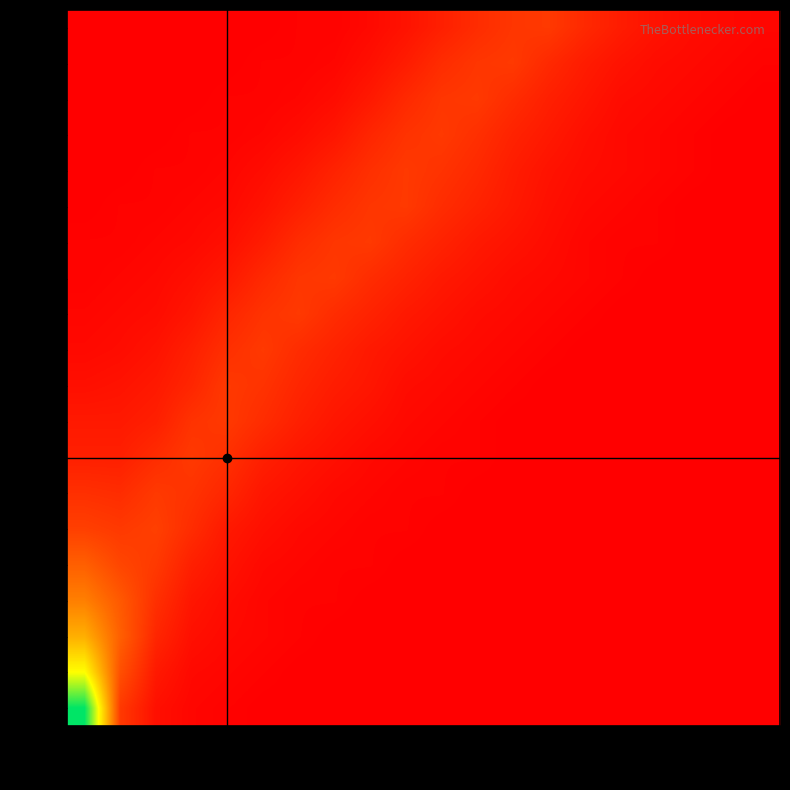

Reading left to right, extract all data points from this chart.

0.0: 0.0=120	0.005=18	0.01=5	0.015=2	0.02=1	0.025=0	0.03=0	0.035=0	0.04=0	0.045=0	0.05=0	0.055=0	0.06=0	0.065=0	0.07=0	0.075=0	0.08=0	0.085=0	0.09=0	0.095=0
0.1: 0.0=80	0.005=25	0.01=8	0.015=3	0.02=2	0.025=1	0.03=0	0.035=0	0.04=0	0.045=0	0.05=0	0.055=0	0.06=0	0.065=0	0.07=0	0.075=0	0.08=0	0.085=0	0.09=0	0.095=0
0.2: 0.0=55	0.005=30	0.01=12	0.015=5	0.02=3	0.025=2	0.03=1	0.035=0	0.04=0	0.045=0	0.05=0	0.055=0	0.06=0	0.065=0	0.07=0	0.075=0	0.08=0	0.085=0	0.09=0	0.095=0
0.3: 0.0=40	0.005=28	0.01=15	0.015=7	0.02=4	0.025=2	0.03=1	0.035=1	0.04=0	0.045=0	0.05=0	0.055=0	0.06=0	0.065=0	0.07=0	0.075=0	0.08=0	0.085=0	0.09=0	0.095=0
0.4: 0.0=30	0.005=22	0.01=18	0.015=10	0.02=6	0.025=3	0.03=2	0.035=1	0.04=1	0.045=0	0.05=0	0.055=0	0.06=0	0.065=0	0.07=0	0.075=0	0.08=0	0.085=0	0.09=0	0.095=0
0.5: 0.0=20	0.005=18	0.01=20	0.015=14	0.02=8	0.025=5	0.03=3	0.035=2	0.04=1	0.045=1	0.05=0	0.055=0	0.06=0	0.065=0	0.07=0	0.075=0	0.08=0	0.085=0	0.09=0	0.095=0
0.6: 0.0=15	0.005=14	0.01=18	0.015=16	0.02=12	0.025=7	0.03=5	0.035=3	0.04=2	0.045=1	0.05=1	0.055=0	0.06=0	0.065=0	0.07=0	0.075=0	0.08=0	0.085=0	0.09=0	0.095=0
0.7: 0.0=10	0.005=10	0.01=14	0.015=18	0.02=15	0.025=10	0.03=7	0.035=5	0.04=3	0.045=2	0.05=1	0.055=1	0.06=0	0.065=0	0.07=0	0.075=0	0.08=0	0.085=0	0.09=0	0.095=0
0.8: 0.0=8	0.005=8	0.01=10	0.015=16	0.02=18	0.025=14	0.03=10	0.035=7	0.04=5	0.045=3	0.05=2	0.055=1	0.06=0	0.065=0	0.07=0	0.075=0	0.08=0	0.085=0	0.09=0	0.095=0
0.9: 0.0=5	0.005=6	0.01=8	0.015=12	0.02=18	0.025=16	0.03=12	0.035=9	0.04=7	0.045=4	0.05=3	0.055=2	0.06=1	0.065=0	0.07=0	0.075=0	0.08=0	0.085=0	0.09=0	0.095=0
10k: 0.0=3	0.005=4	0.01=6	0.015=10	0.02=15	0.025=18	0.03=14	0.035=11	0.04=8	0.045=6	0.05=4	0.055=3	0.06=2	0.065=1	0.07=0	0.075=0	0.08=0	0.085=0	0.09=0	0.095=0
12k: 0.0=2	0.005=3	0.01=4	0.015=7	0.02=12	0.025=16	0.03=18	0.035=14	0.04=11	0.045=8	0.05=6	0.055=4	0.06=3	0.065=2	0.07=1	0.075=0	0.08=0	0.085=0	0.09=0	0.095=0
15k: 0.0=1	0.005=2	0.01=3	0.015=5	0.02=8	0.025=13	0.03=17	0.035=18	0.04=14	0.045=11	0.05=8	0.055=6	0.06=4	0.065=3	0.07=2	0.075=1	0.08=0	0.085=0	0.09=0	0.095=0
20k: 0.0=1	0.005=1	0.01=2	0.015=3	0.02=5	0.025=9	0.03=14	0.035=17	0.04=18	0.045=14	0.05=11	0.055=8	0.06=6	0.065=4	0.07=2	0.075=1	0.08=1	0.085=0	0.09=0	0.095=0
30k: 0.0=0	0.005=1	0.01=1	0.015=2	0.02=3	0.025=6	0.03=10	0.035=14	0.04=17	0.045=18	0.05=14	0.055=11	0.06=8	0.065=5	0.07=3	0.075=2	0.08=1	0.085=0	0.09=0	0.095=0
50k: 0.0=0	0.005=0	0.01=1	0.015=1	0.02=2	0.025=4	0.03=7	0.035=11	0.04=15	0.045=18	0.05=16	0.055=13	0.06=9	0.065=6	0.07=4	0.075=3	0.08=2	0.085=1	0.09=0	0.095=0
100k: 0.0=0	0.005=0	0.01=0	0.015=1	0.02=1	0.025=2	0.03=4	0.035=7	0.04=12	0.045=16	0.05=18	0.055=15	0.06=11	0.065=8	0.07=5	0.075=3	0.08=2	0.085=1	0.09=0	0.095=0
200k: 0.0=0	0.005=0	0.01=0	0.015=0	0.02=1	0.025=1	0.03=2	0.035=4	0.04=8	0.045=13	0.05=17	0.055=18	0.06=14	0.065=10	0.07=7	0.075=4	0.08=3	0.085=2	0.09=1	0.095=0
500k: 0.0=0	0.005=0	0.01=0	0.015=0	0.02=0	0.025=1	0.03=1	0.035=2	0.04=5	0.045=9	0.05=14	0.055=17	0.06=18	0.065=13	0.07=9	0.075=6	0.08=4	0.085=3	0.09=2	0.095=1
1000k: 0.0=0	0.005=0	0.01=0	0.015=0	0.02=0	0.025=0	0.03=1	0.035=1	0.04=3	0.045=6	0.05=10	0.055=14	0.06=17	0.065=18	0.07=13	0.075=9	0.08=6	0.085=4	0.09=3	0.095=2